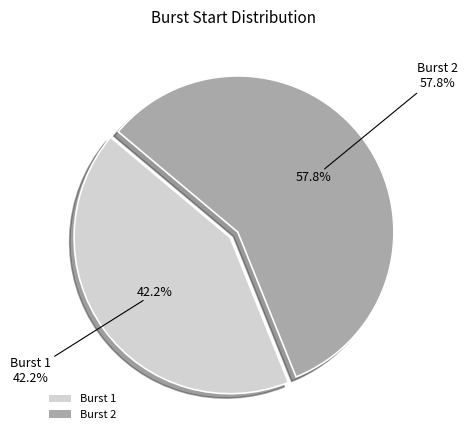

True or false: 2 accounts for 58% of the total.

True